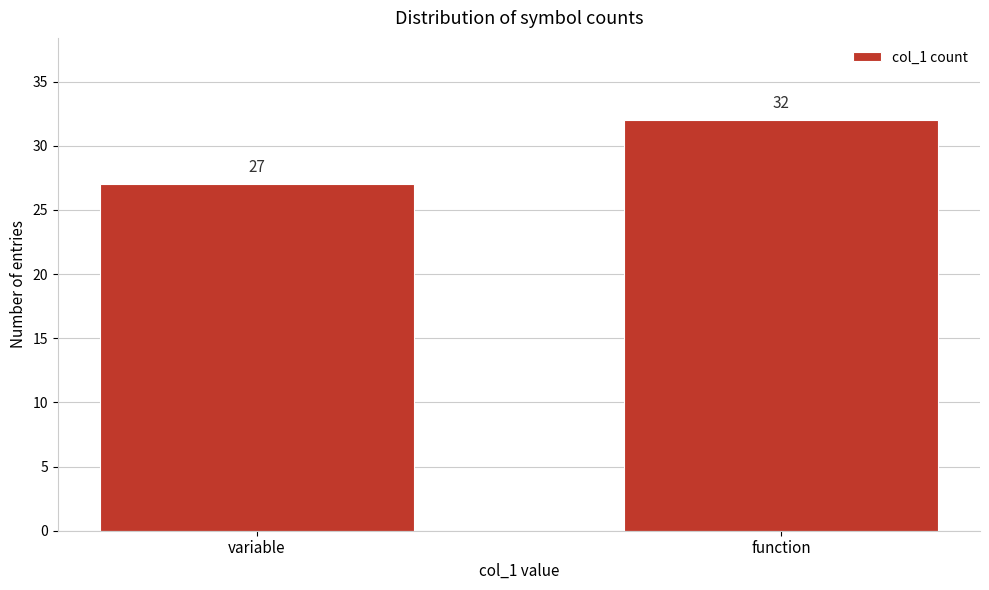

Reading right to left, list all the values displayed in this chart.

32	27